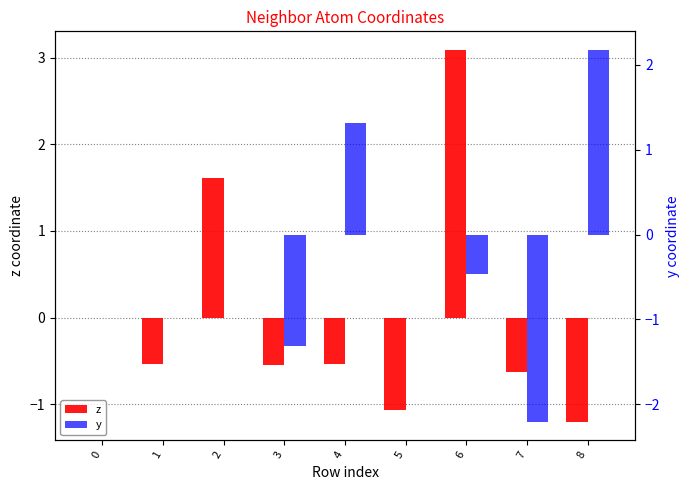

What is the total value across all series at 6?

2.6